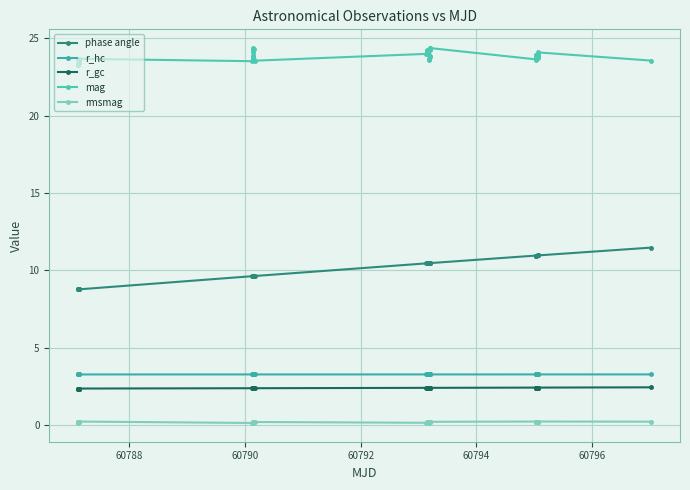

True or false: r_hc has more than 0 points higher than both neighbors.

False